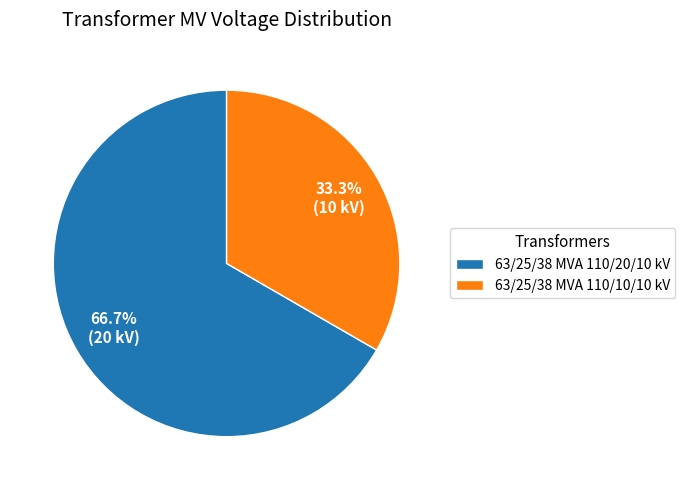

Count the number of slices in the pie.

2